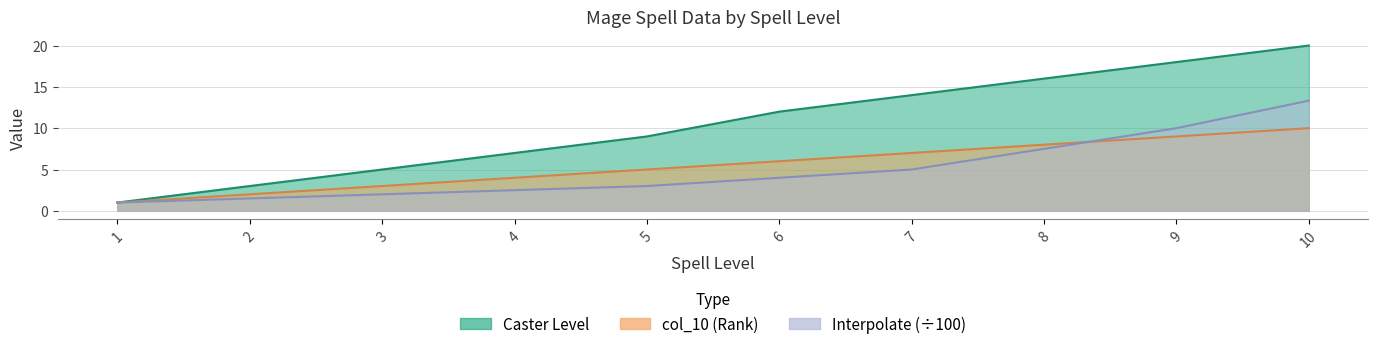

What is the sum of all col_10 values?

55.0